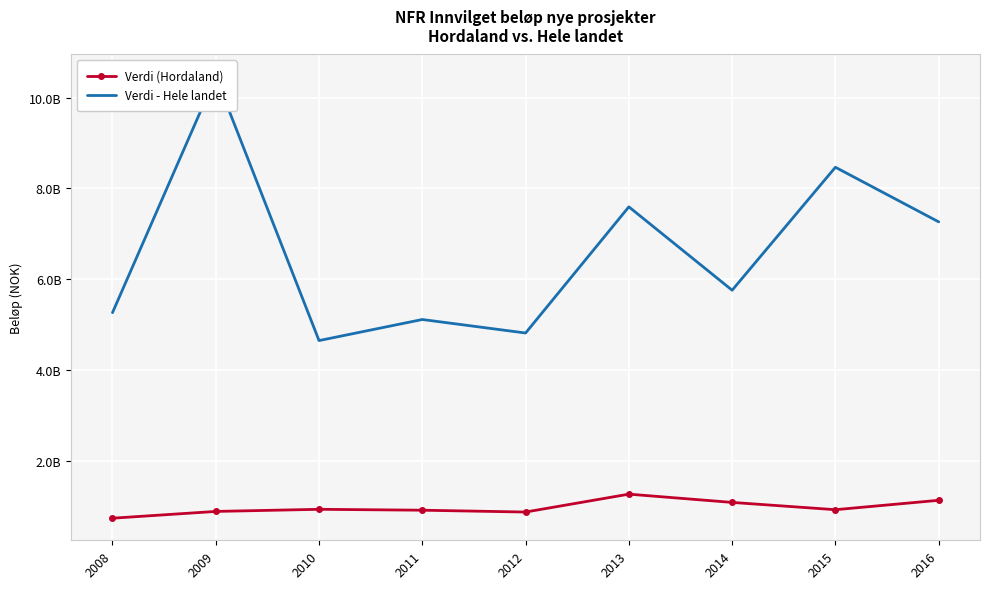

Which series has the widest spread of values?

Verdi - Hele landet